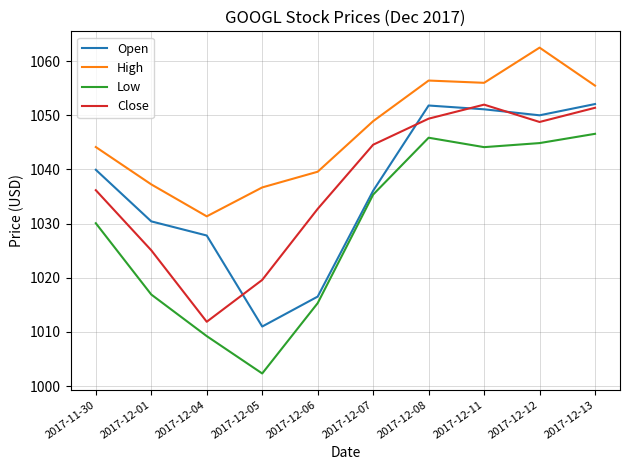

Reading left to right, what are all the values shown in this chart?

Open: 1039.9	1030.4	1027.8	1011.0	1016.5	1036.1	1051.8	1051.1	1050.0	1052.1
High: 1044.1	1037.2	1031.3	1036.7	1039.6	1048.9	1056.4	1056.0	1062.5	1055.5
Low: 1030.1	1016.9	1009.2	1002.3	1015.3	1035.4	1045.9	1044.1	1044.9	1046.6
Close: 1036.2	1025.1	1011.9	1019.6	1032.7	1044.6	1049.4	1052.0	1048.8	1051.4